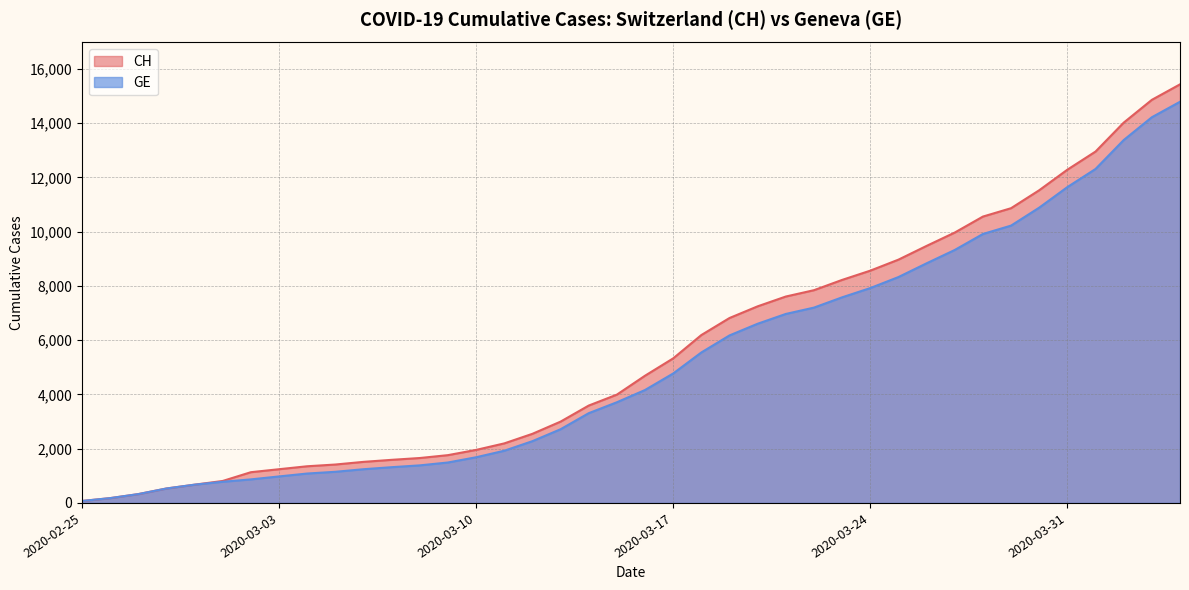

How many data points does each series have?

40